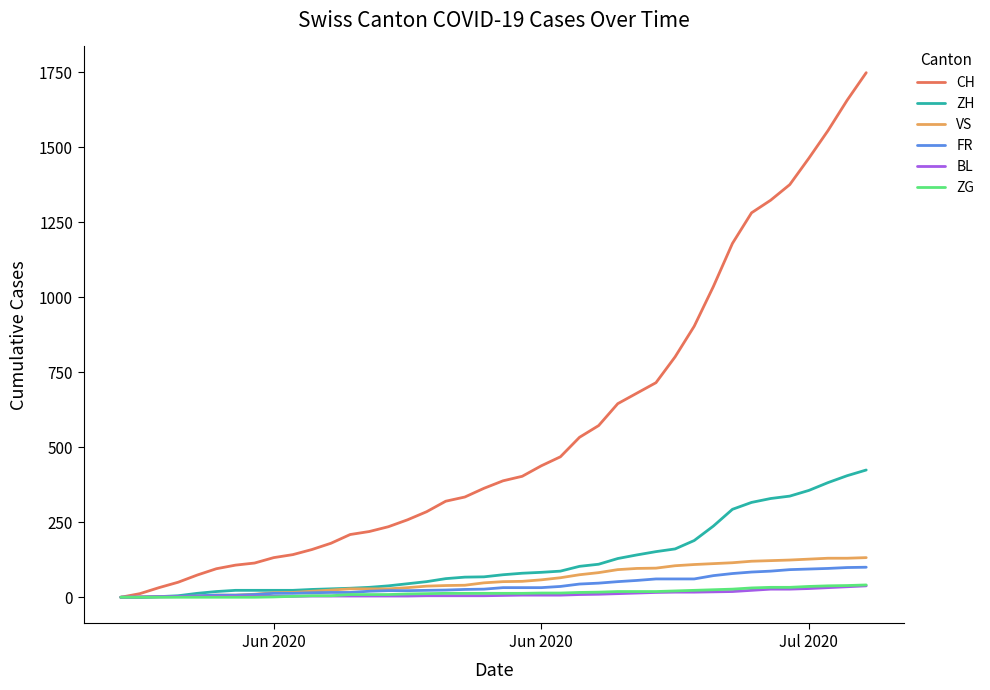

What is the greatest value displayed?

1748